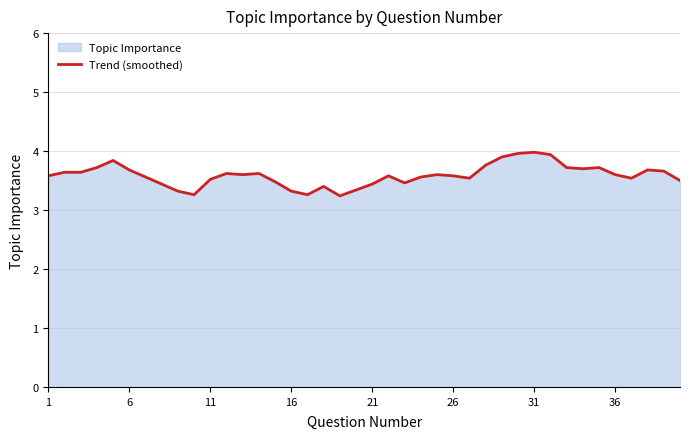

What is the difference between the maximum and minimum values?

0.7